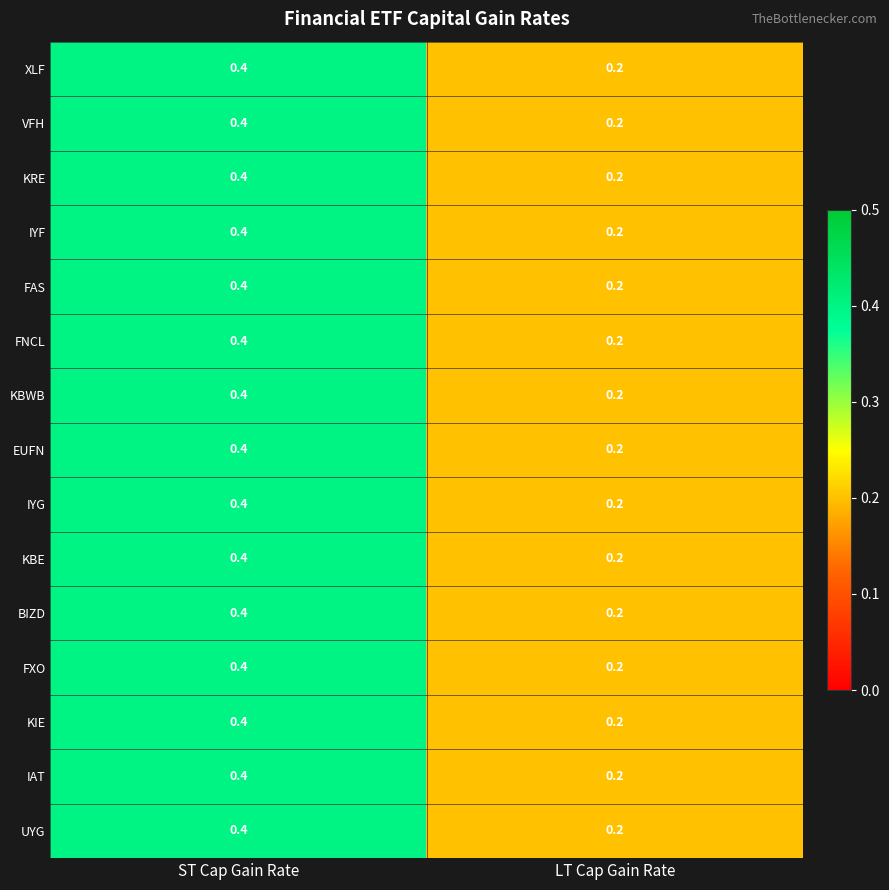

Rank the categories by IYF value from highest to lowest.

ST Cap Gain Rate, LT Cap Gain Rate